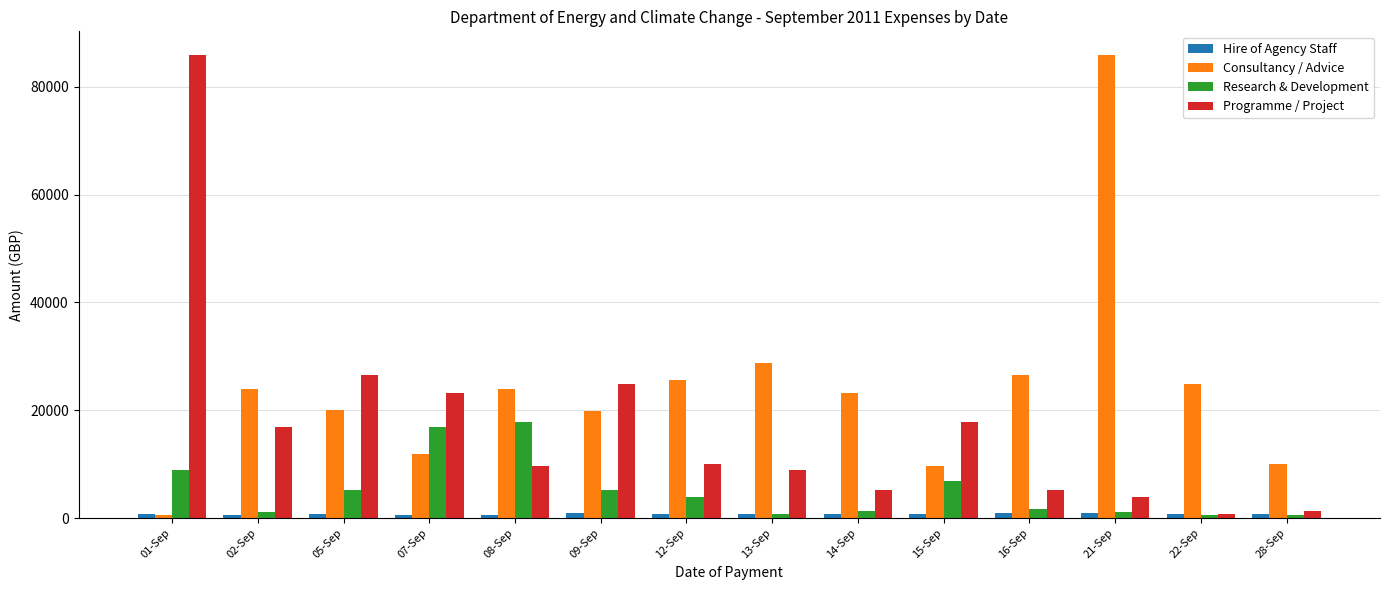

How many series are shown in this chart?

4